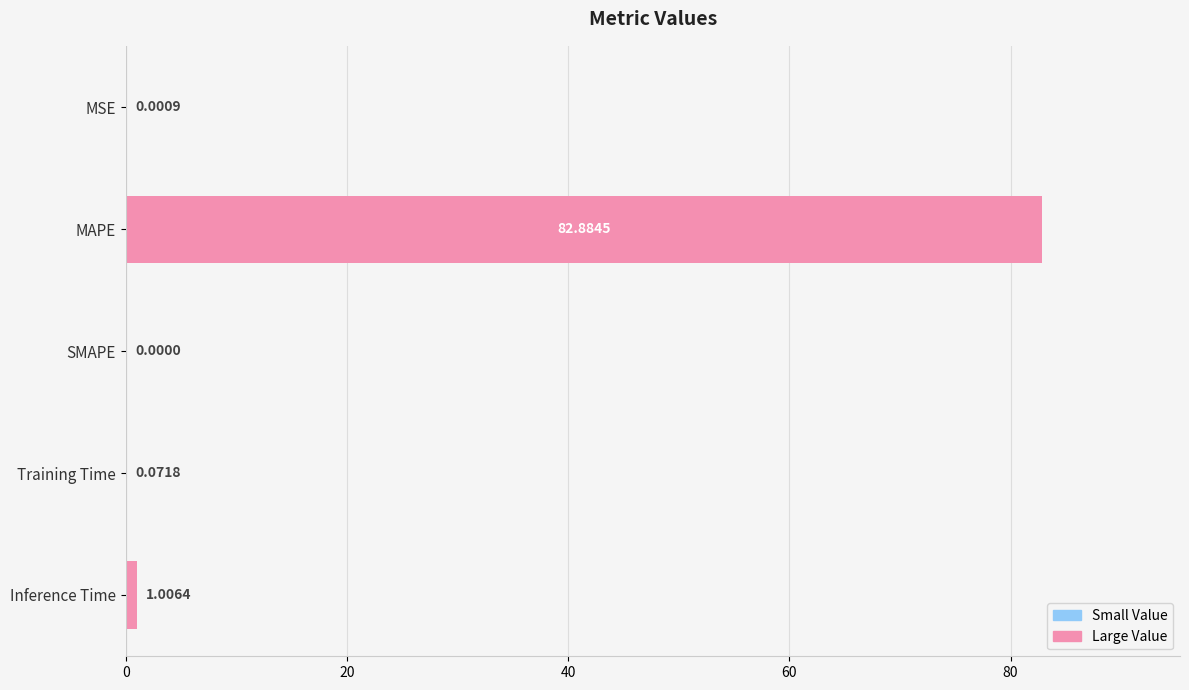

Count the number of categories in the chart.

5